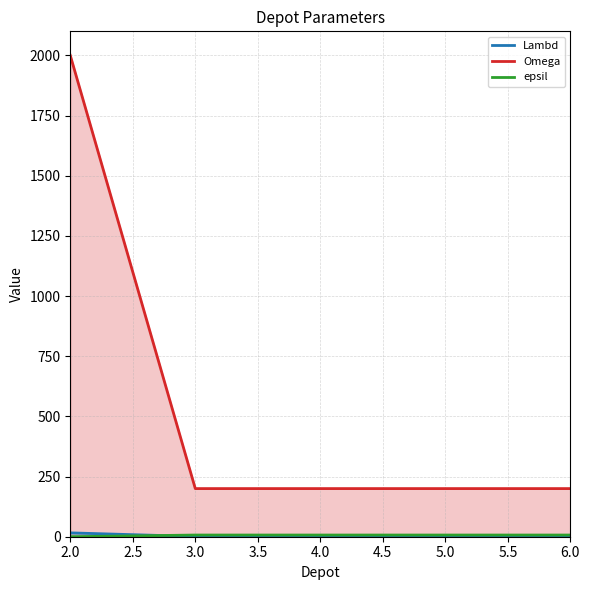

What is the greatest value displayed?

2000